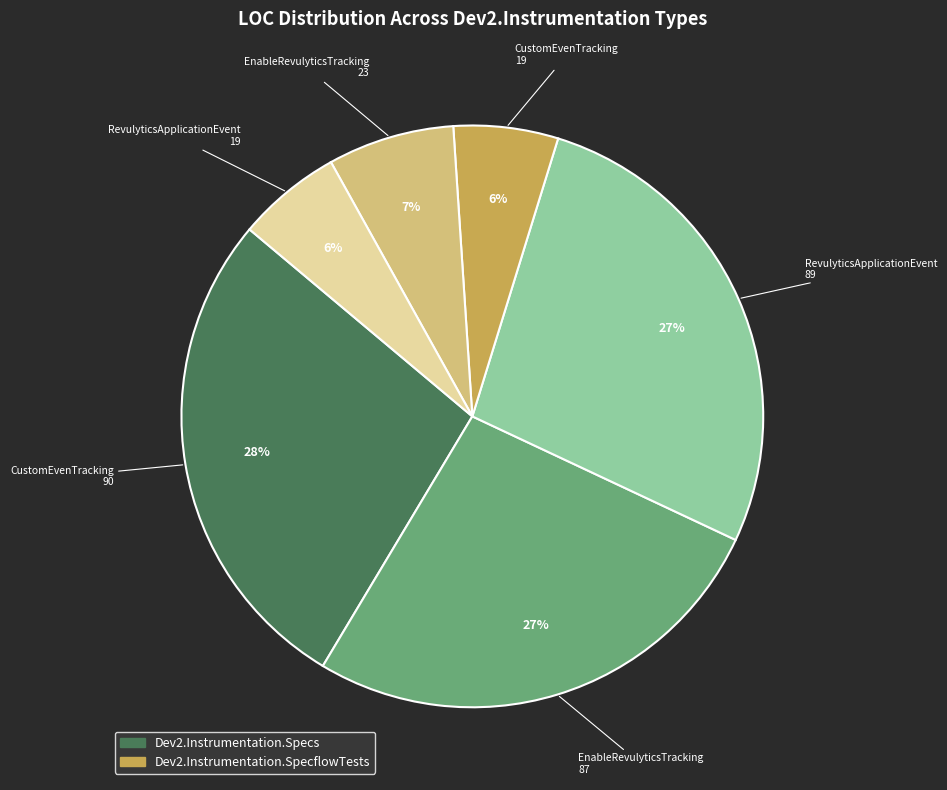

To the nearest percent, what is the difference between the largest and smallest slice percentages?

22%